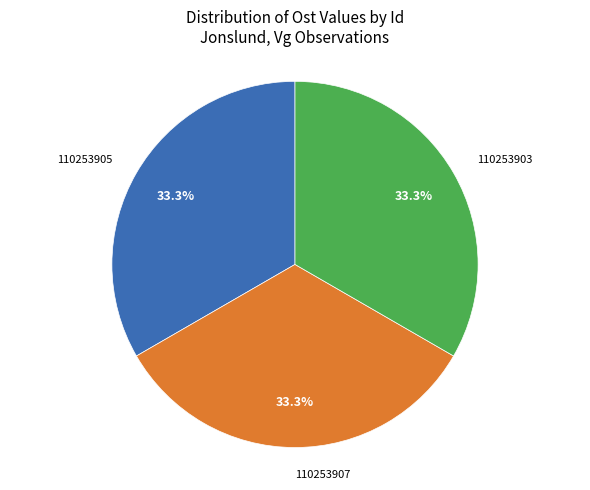

Does 110253905 represent more than half of the total?

No